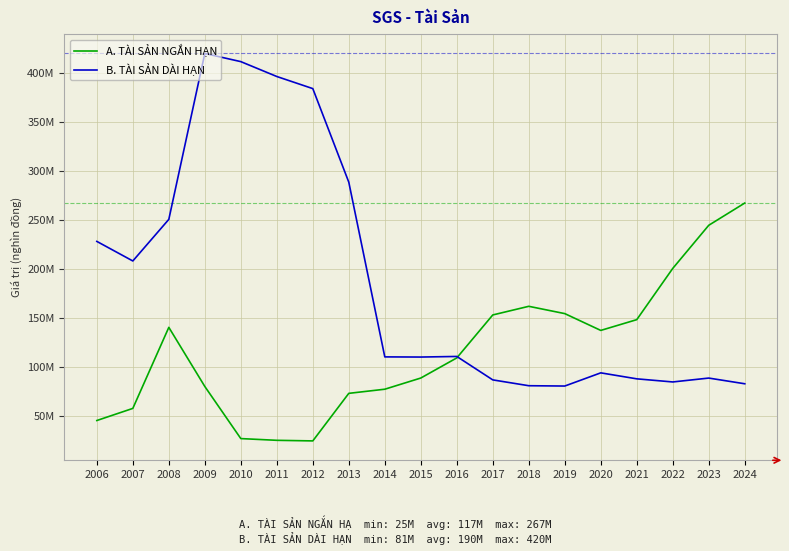

How many intersections are there between A. TÀI SẢN NGẮN HẠN and B. TÀI SẢN DÀI HẠN?

1